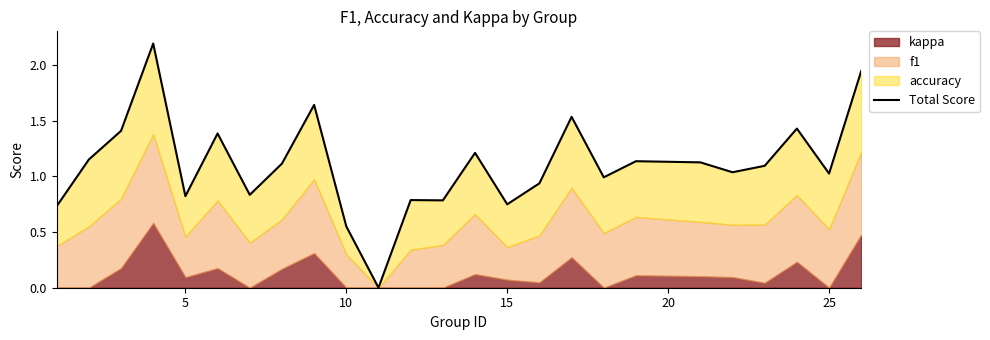

What is the maximum value shown in the chart?

2.2